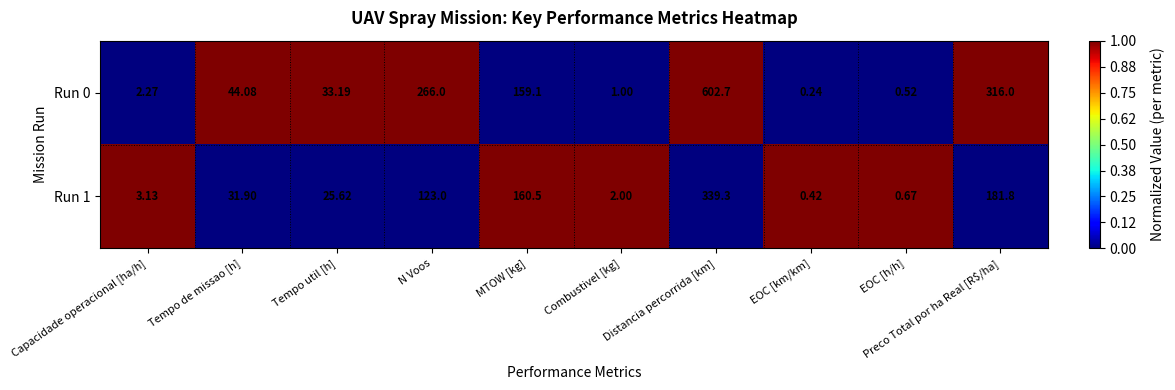

Where does the Run 0 series first go above 44?

Tempo de missao [h]